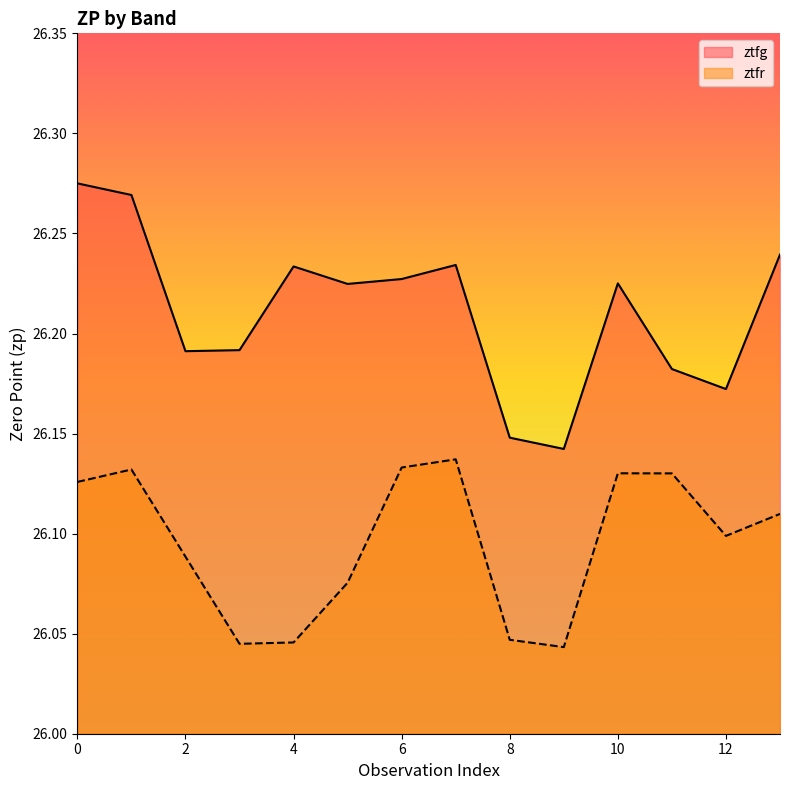

Is the value of ztfg at 5 greater than the value of ztfr at 3?

Yes